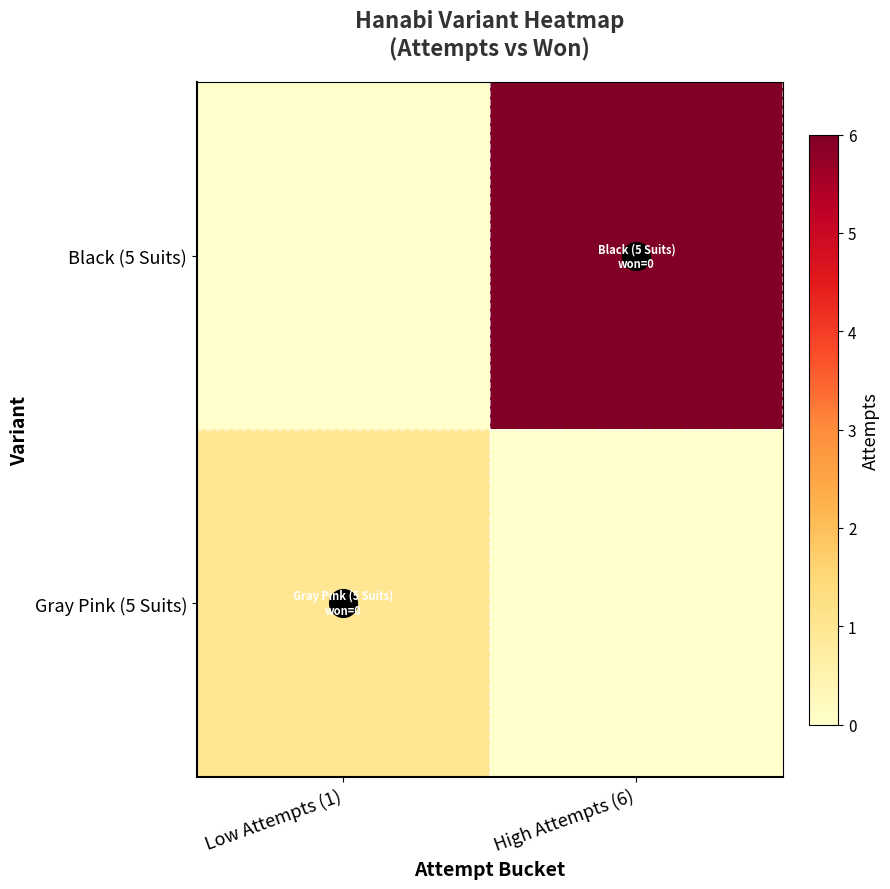

What is the spread (max minus min) of values at High Attempts (6)?

6